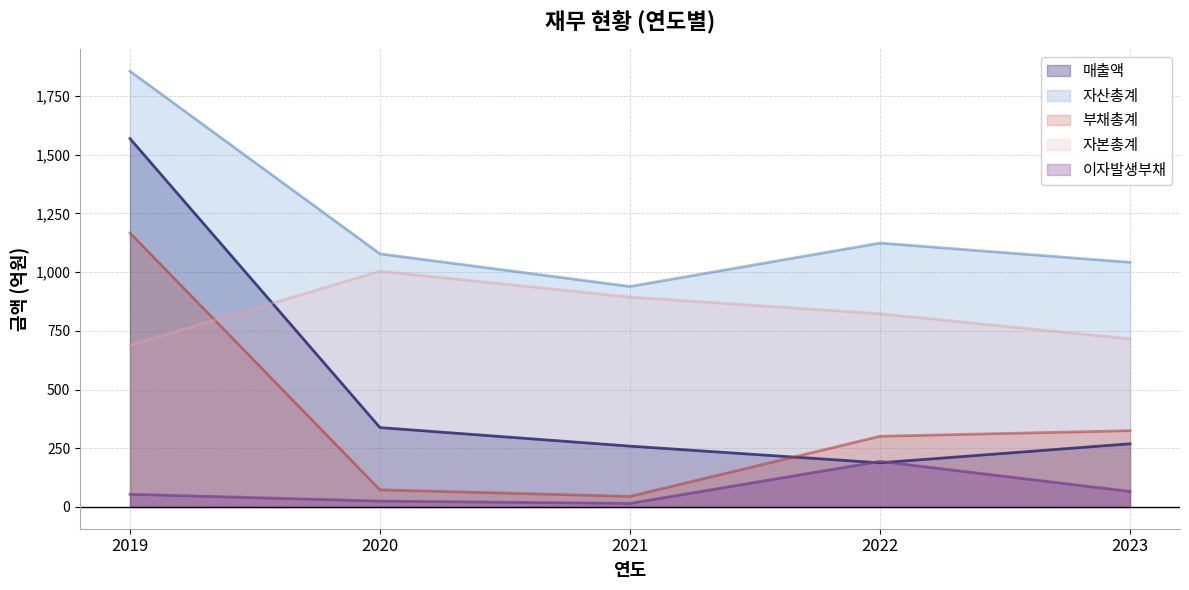

At which label does 이자발생부채 first exceed 54?

2022